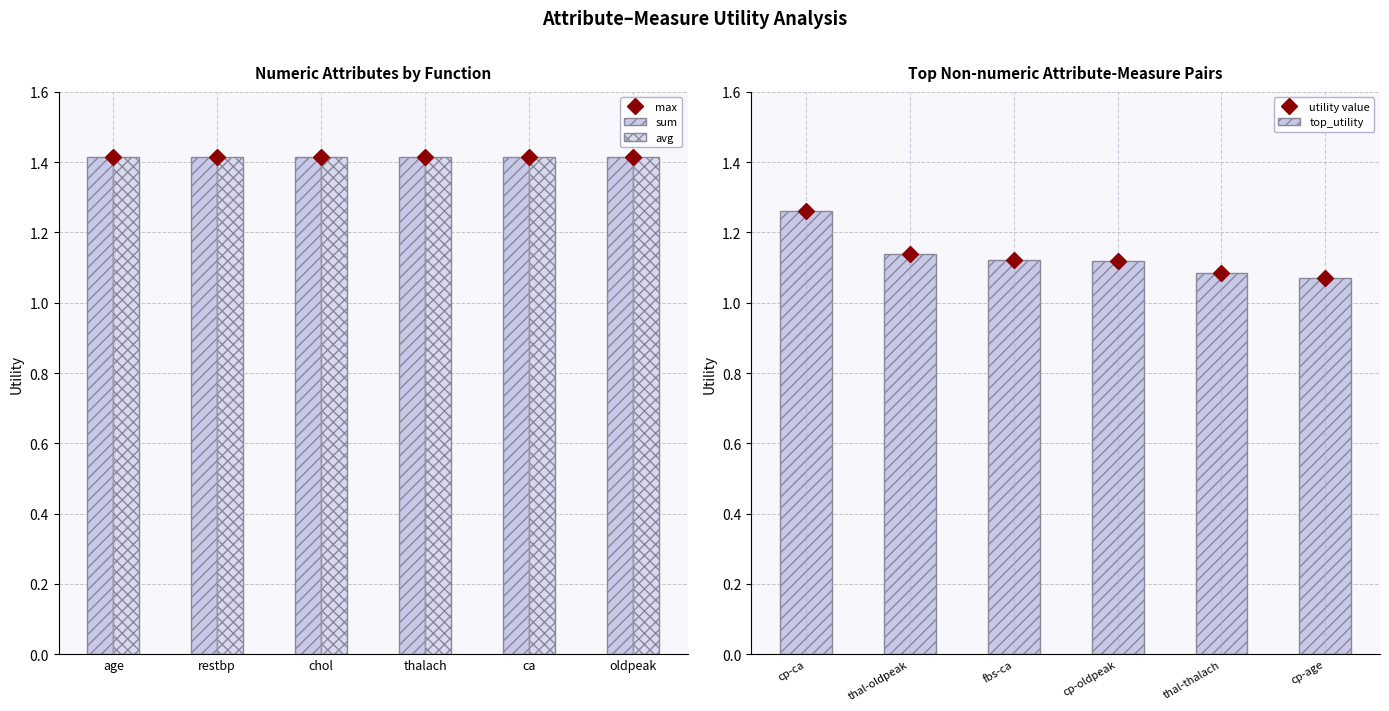

The top_utility series shows 1.9 at thal-oldpeak. True or false?

False